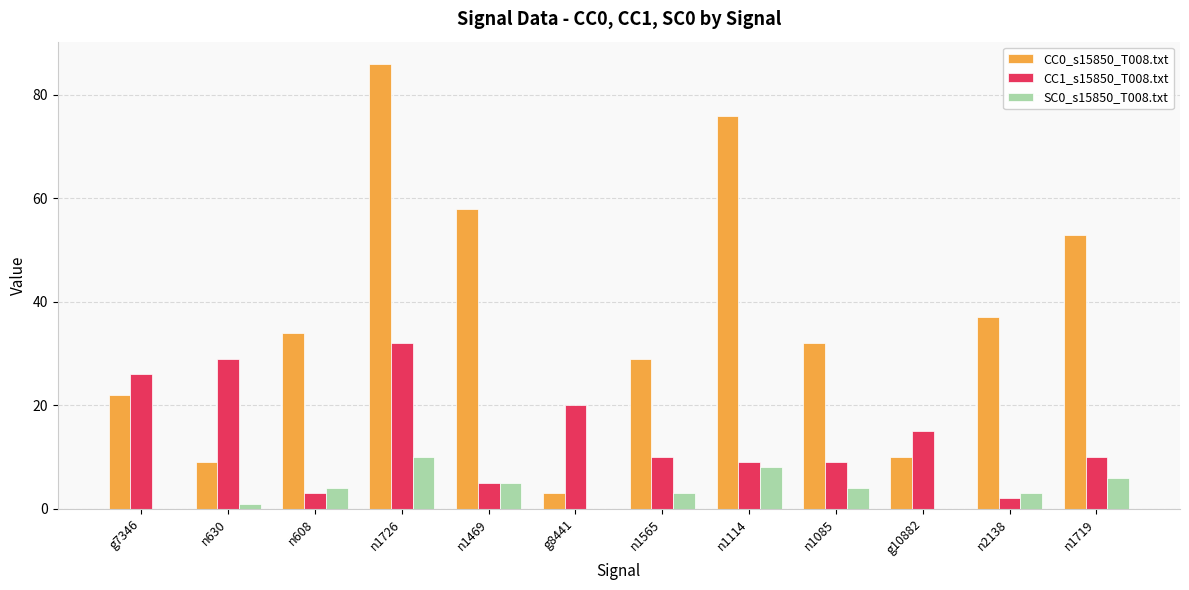

What is the spread (max minus min) of values at n1085?

28